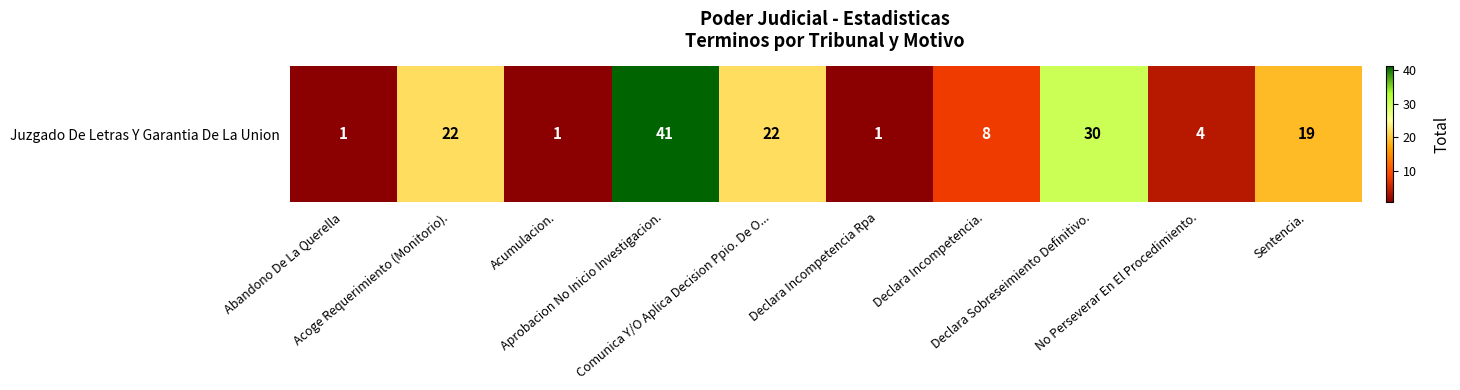

What is the difference between the second highest and minimum values?

29